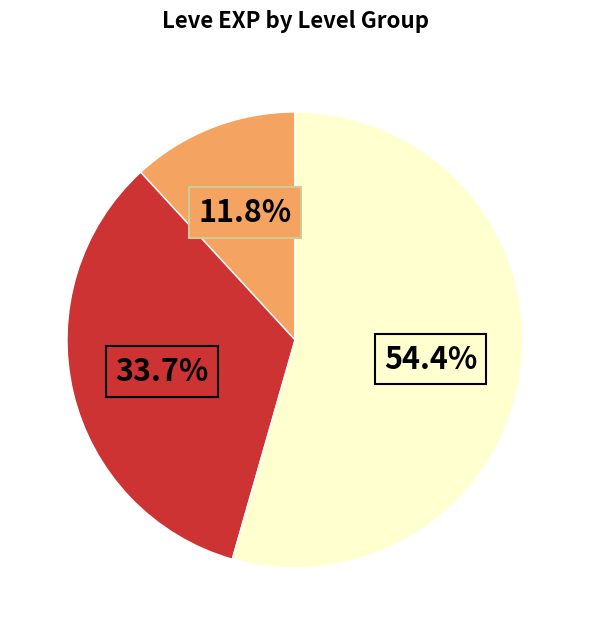

Does any single category account for the majority?

Yes